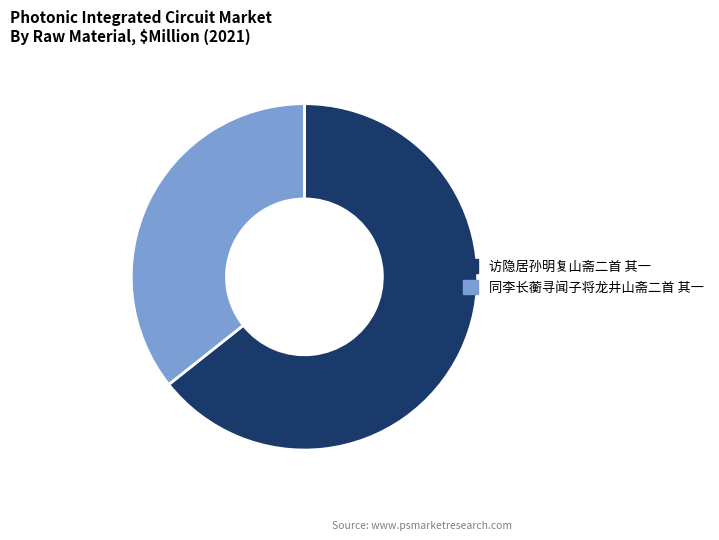

What is the ratio of the value at 访隐居孙明复山斋二首 其一 to the value at 同李长蘅寻闻子将龙井山斋二首 其一?

1.8